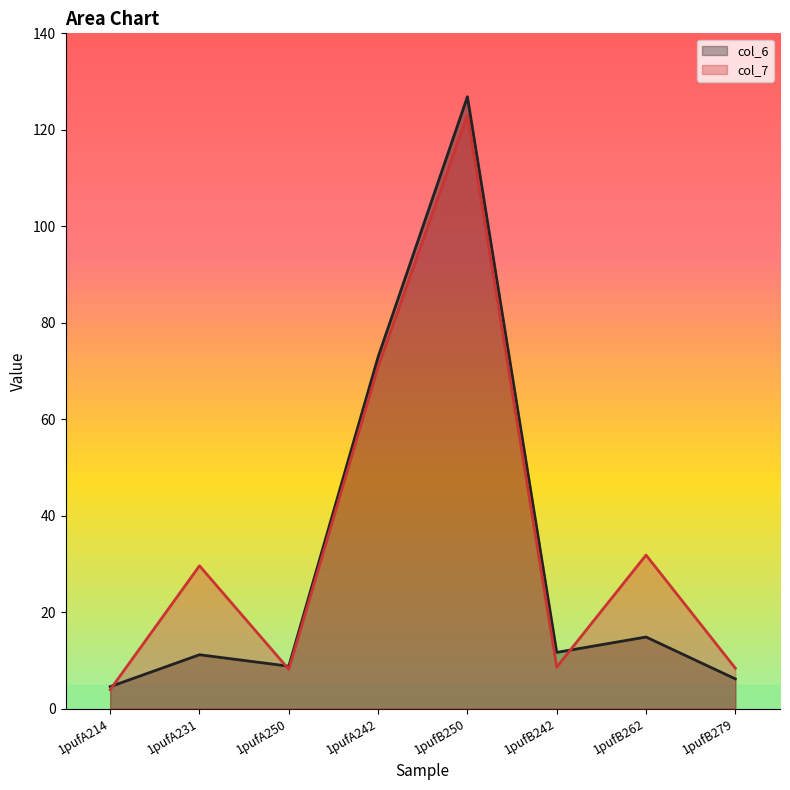

What are all the series names shown in the legend?

col_6, col_7